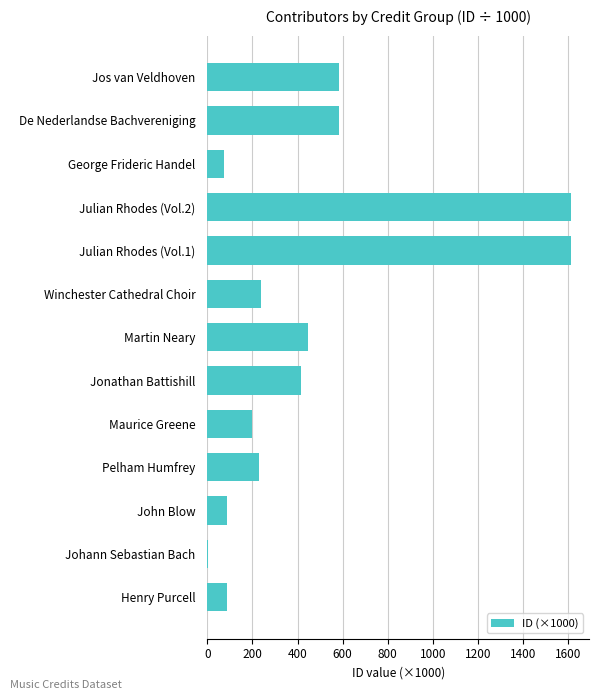

What is the sum of all values?

6168.6